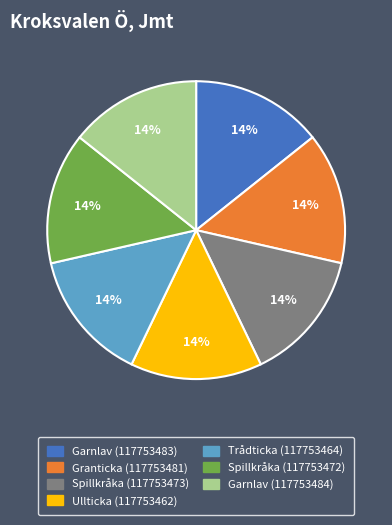

What is the ratio of the value at Garnlav (117753483) to the value at Granticka (117753481)?

1.0